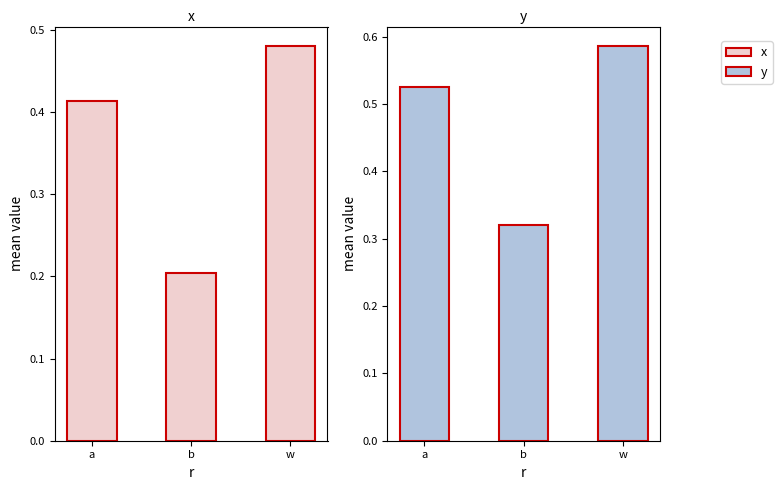

Which has a higher value, b or a?

a